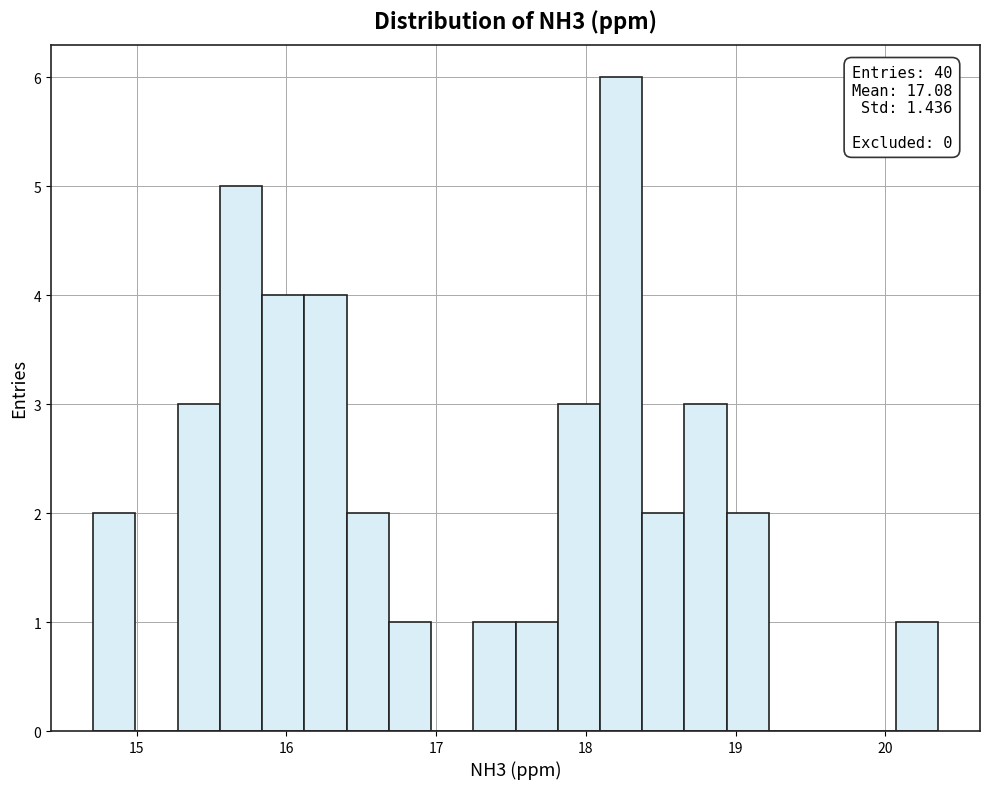

Around what value on the x-axis is the tallest bar? Give the approximate position of its centre, as read against the axis.

18.2